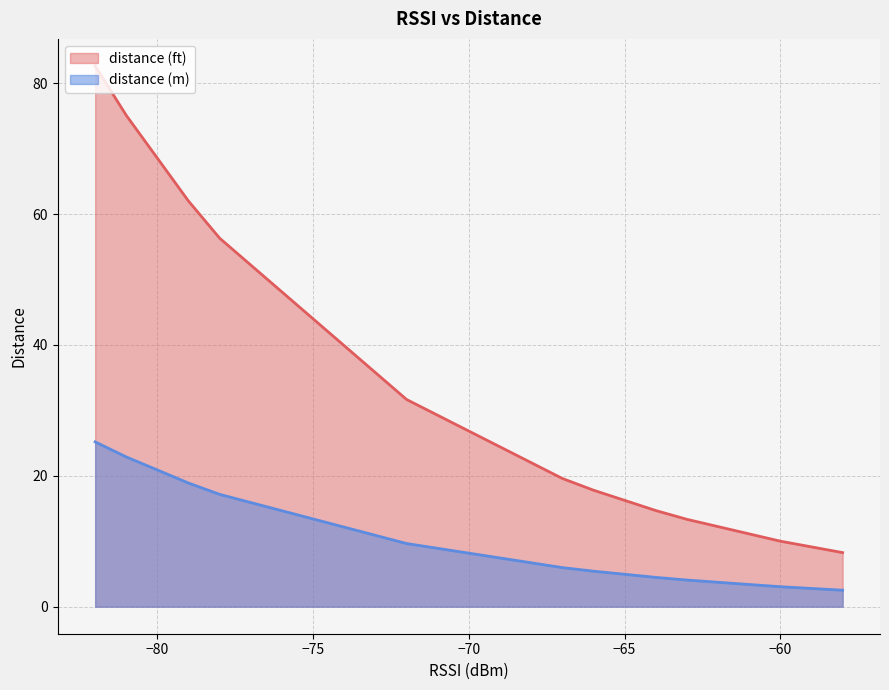

Which series has the largest total across all categories?

distance (ft)